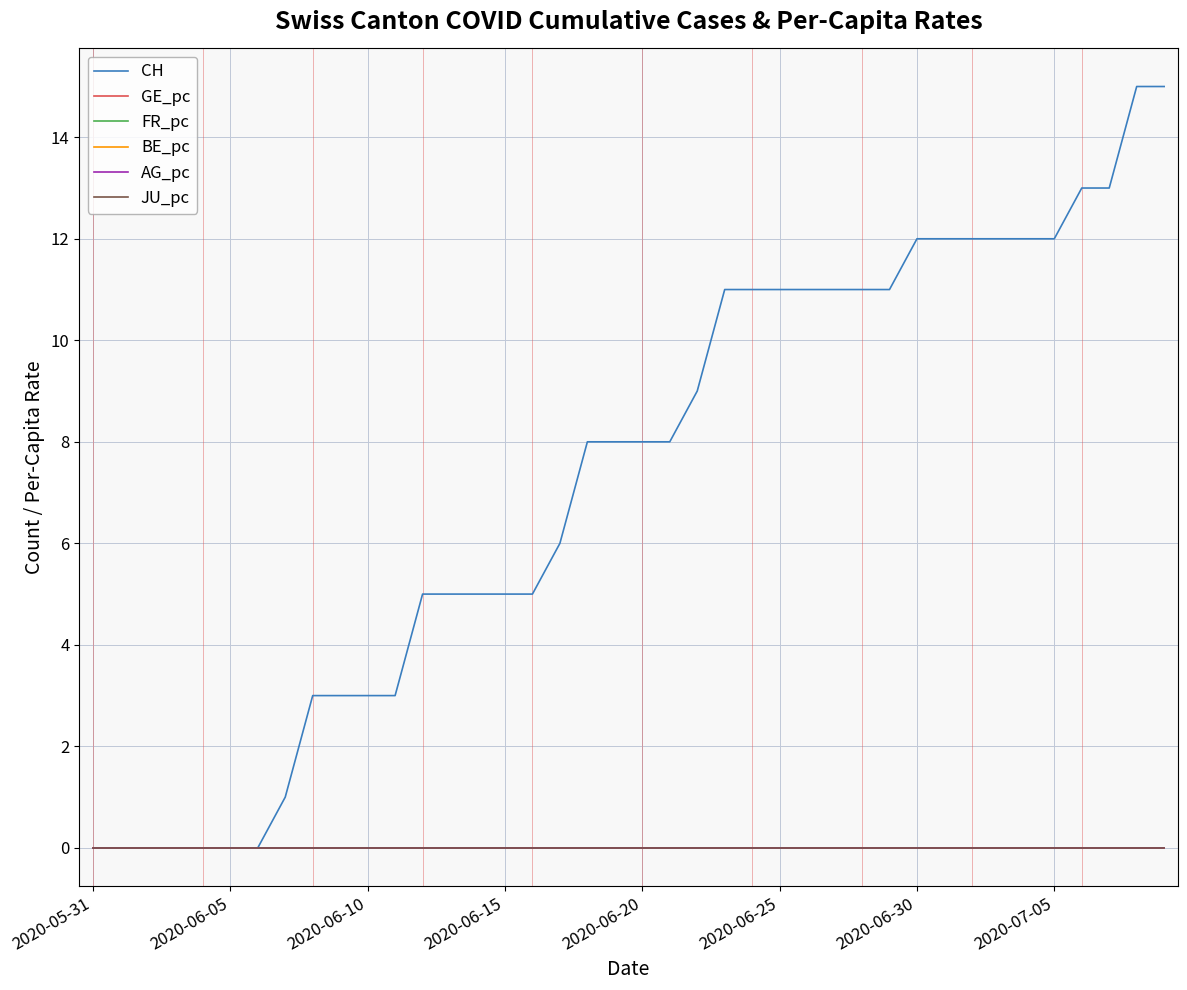

Does the chart display data point markers on the line(s)?

No